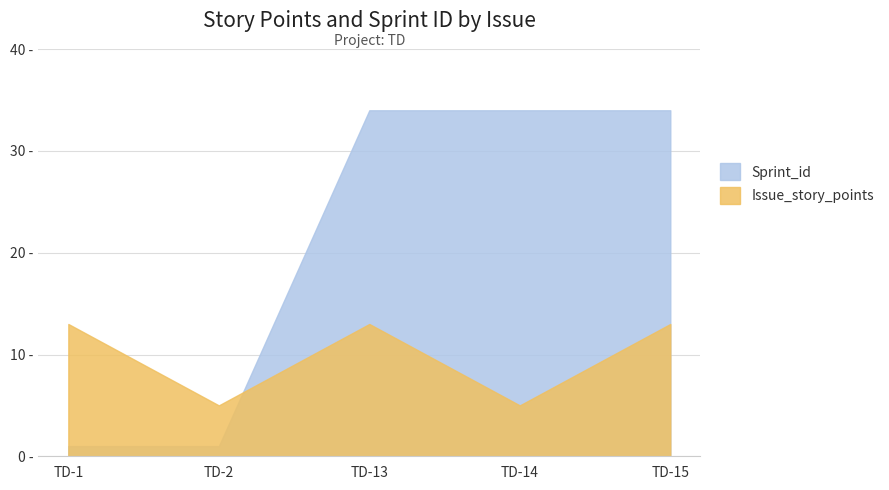

Does the chart have visible grid lines?

Yes